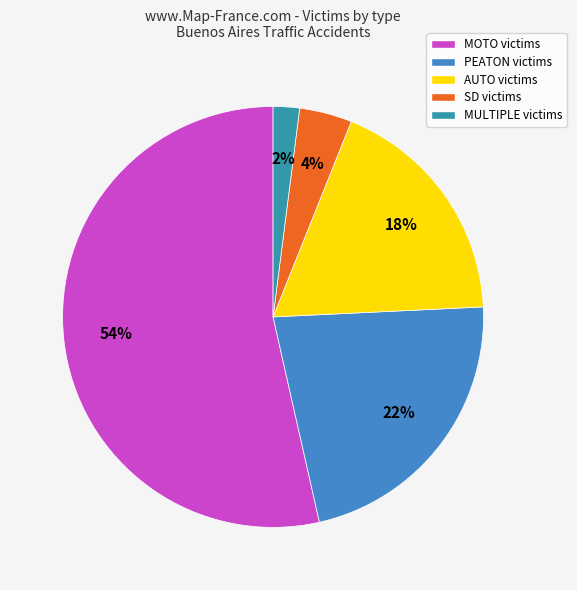

Does any single category account for the majority?

Yes